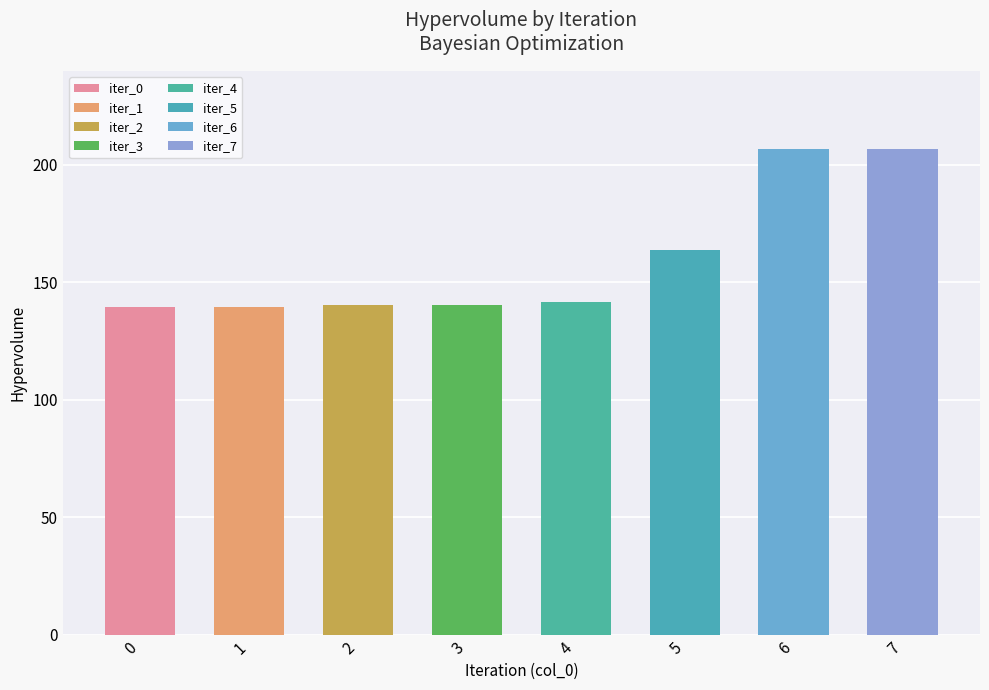

The chart shows a value of 140.2 at 3. True or false?

True